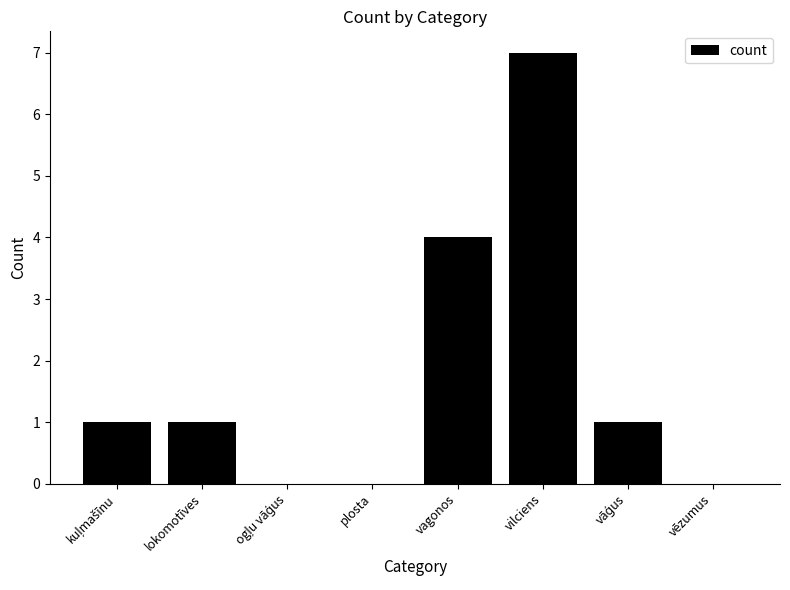

Where is the data nearest to the value 3?

vagonos